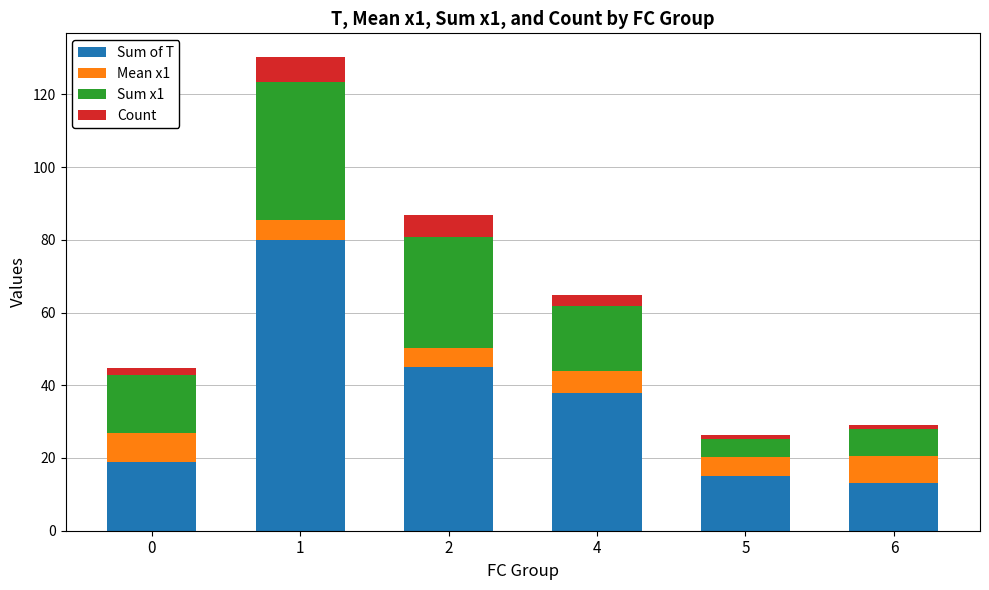

What is the maximum value for Sum of T?

80.0